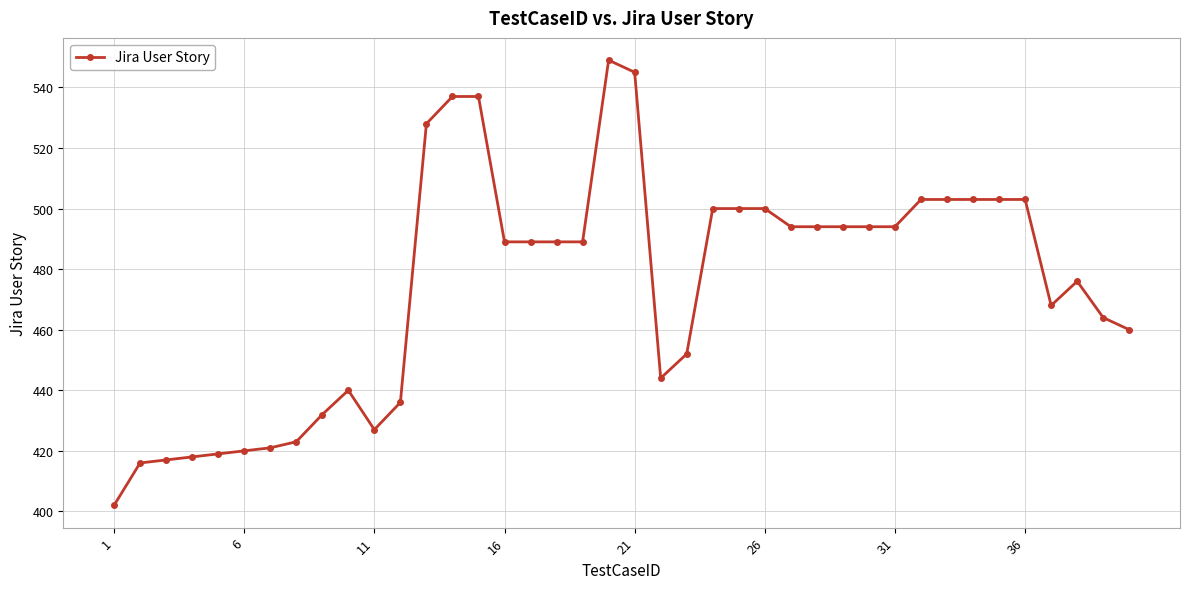

What is the smallest value displayed?

402